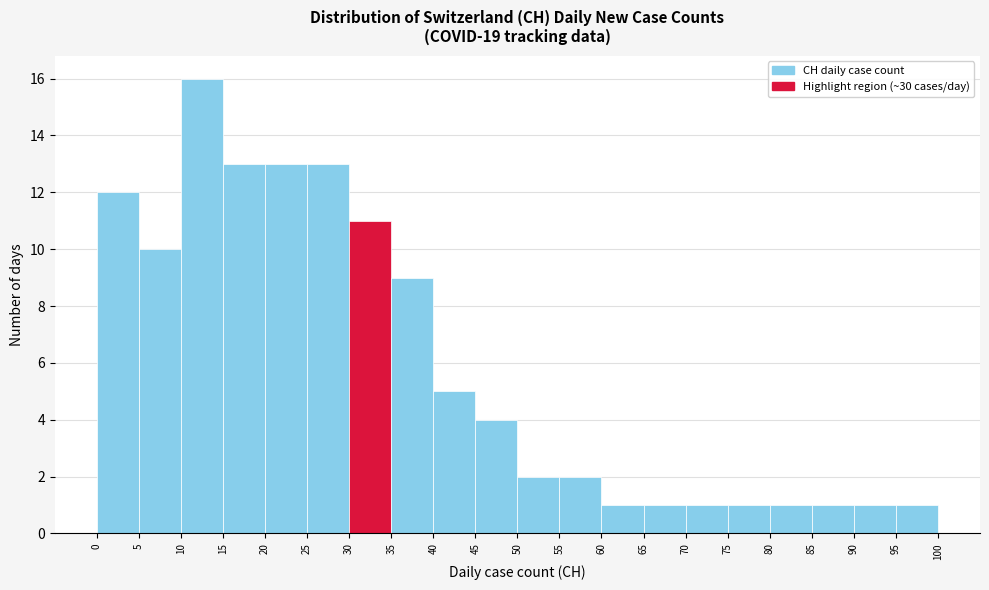

Over which range of the x-axis is the bar tallest?

10 to 15